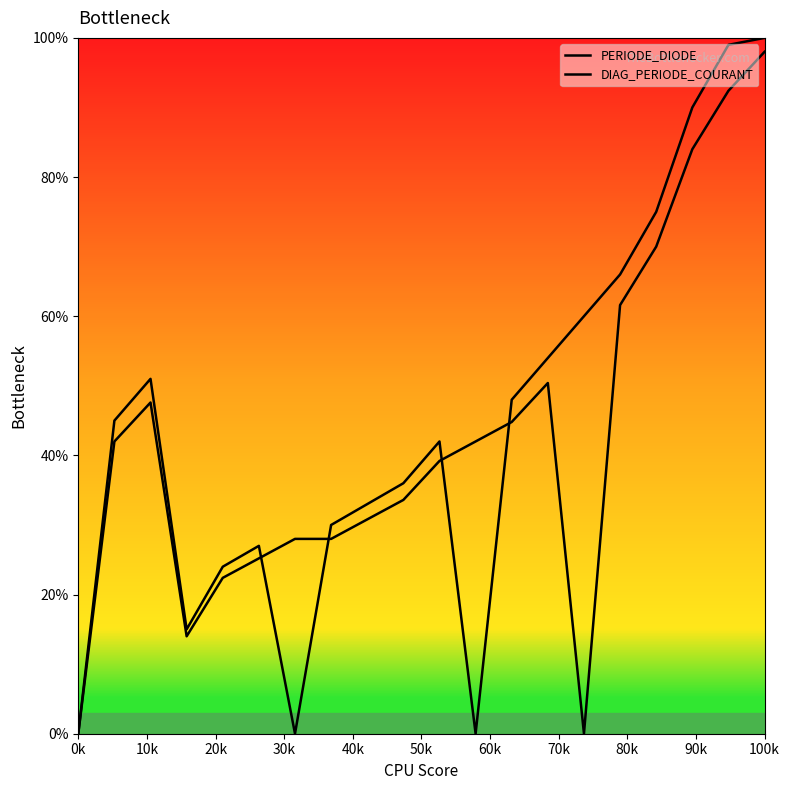

What is the difference between the maximum and minimum values in the PERIODE_DIODE series?

100.0